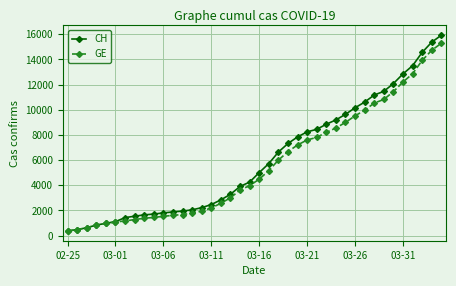

What is the highest value of the GE series?

15284